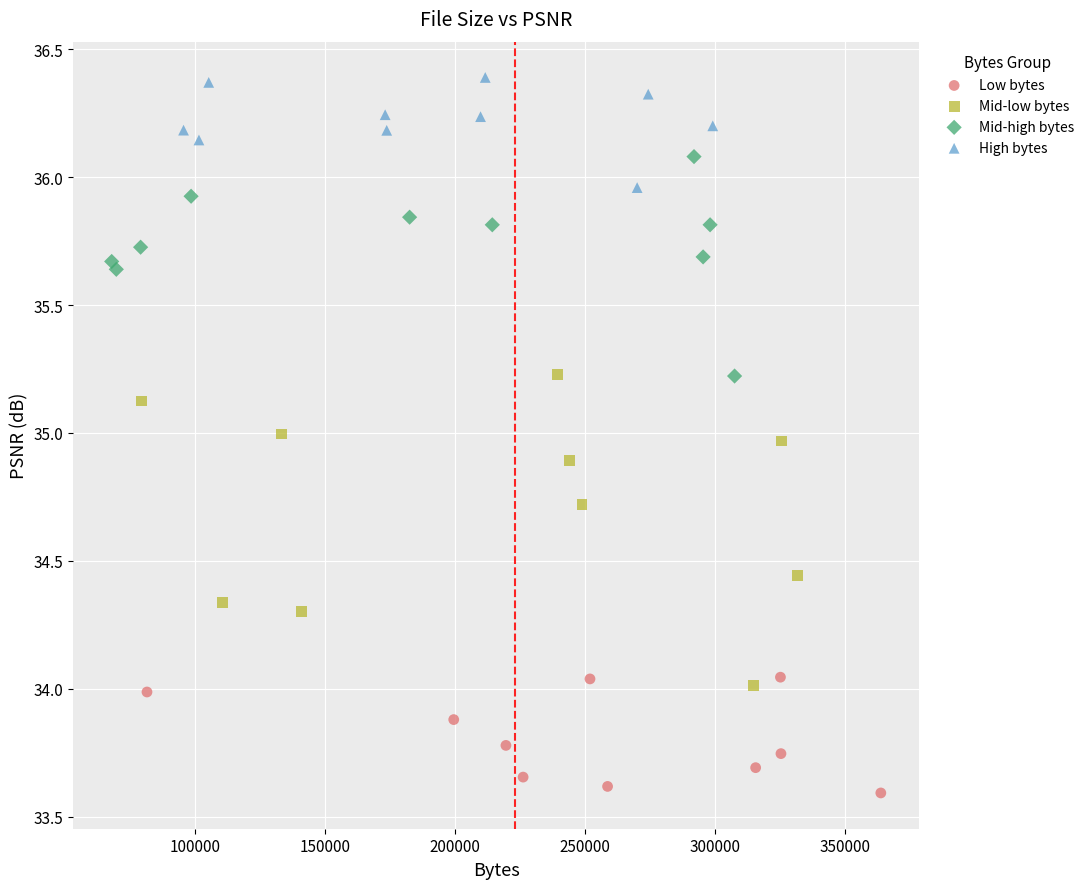

Which series has the widest spread of Y values?

Mid-low bytes